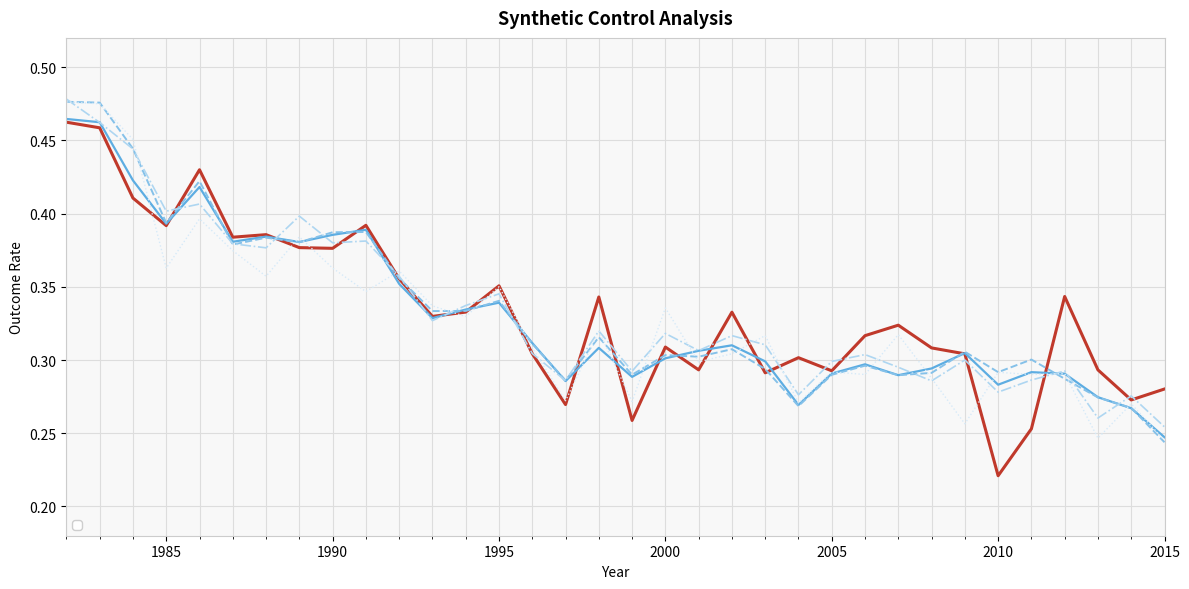

Does the chart display data point markers on the line(s)?

No